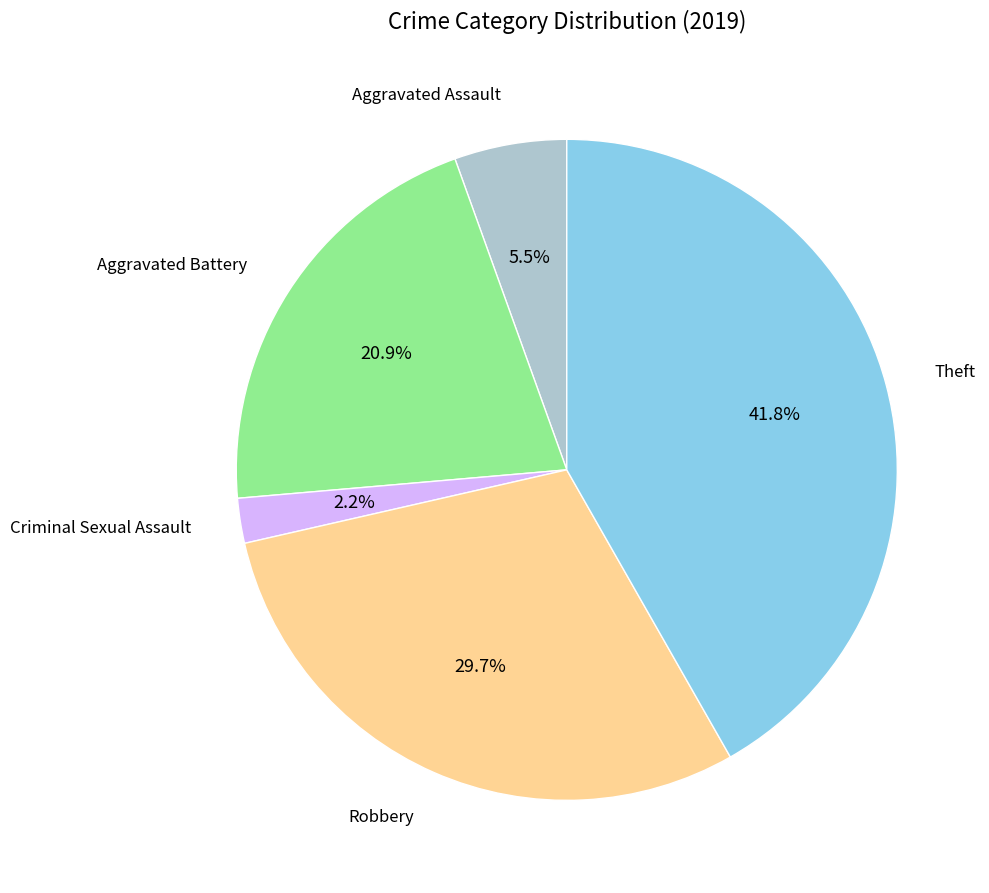

How many segments does this pie chart have?

5